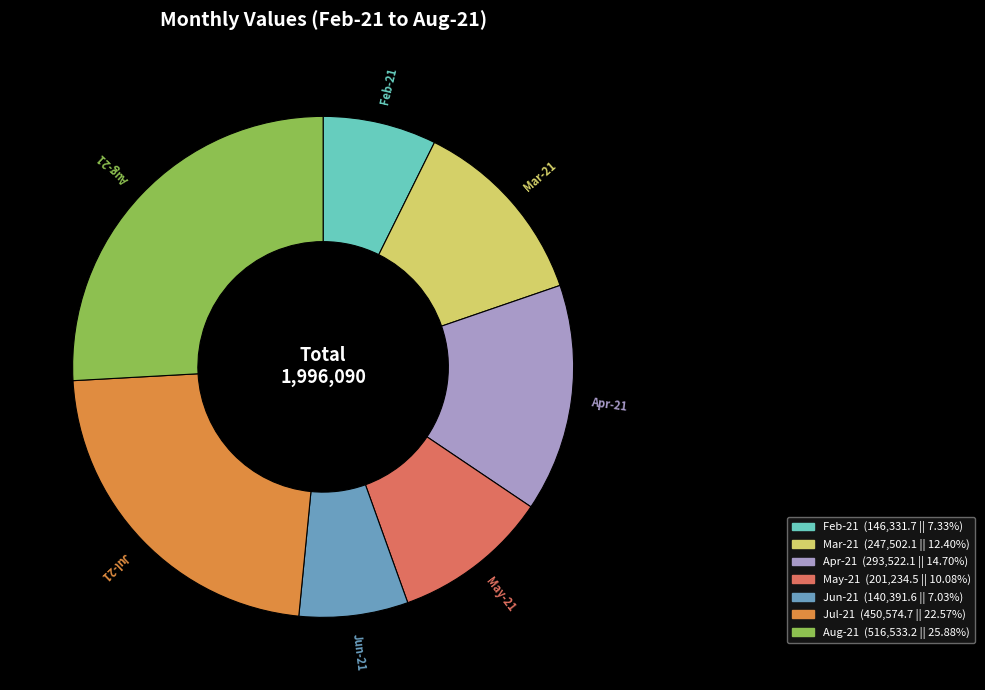

True or false: Aug-21 accounts for 26% of the total.

True